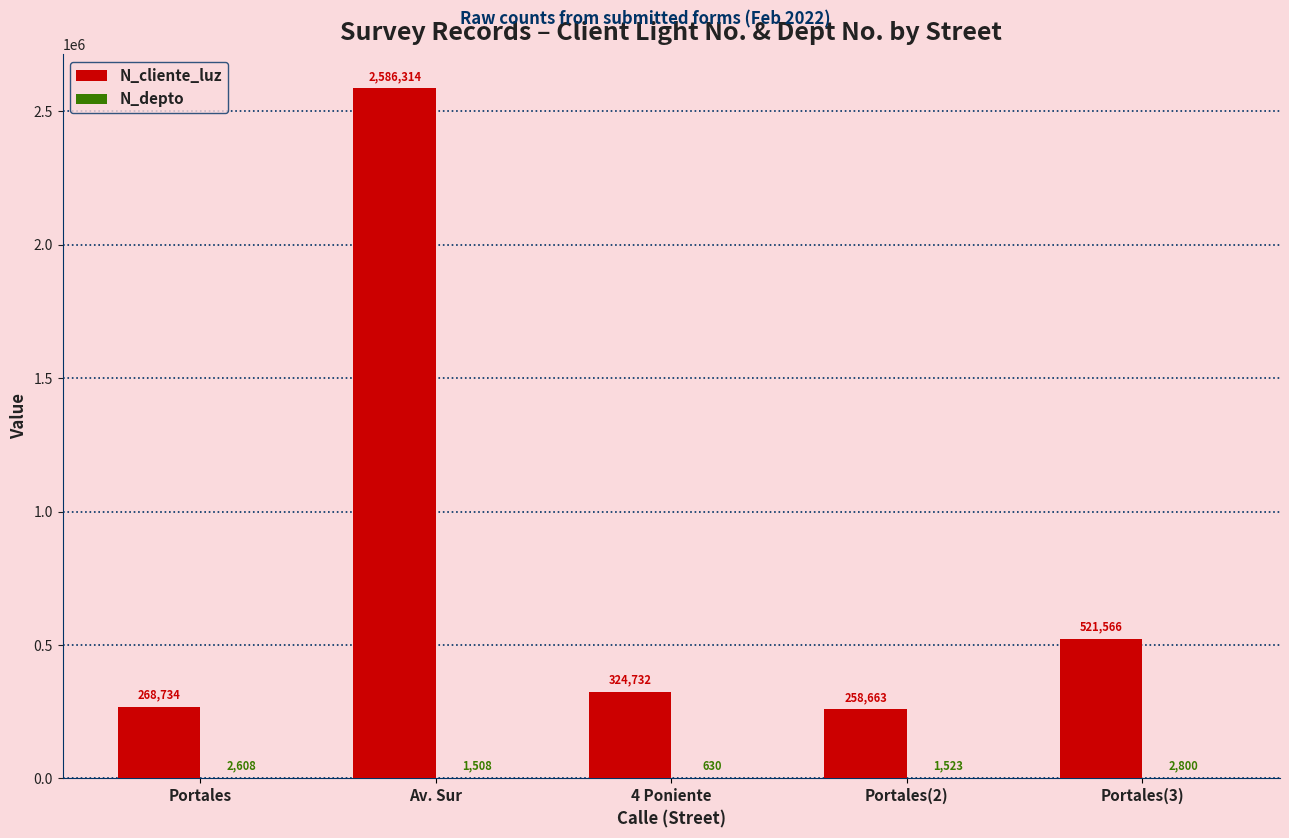

True or false: N_cliente_luz has a value of 849275 at Portales(3).

False